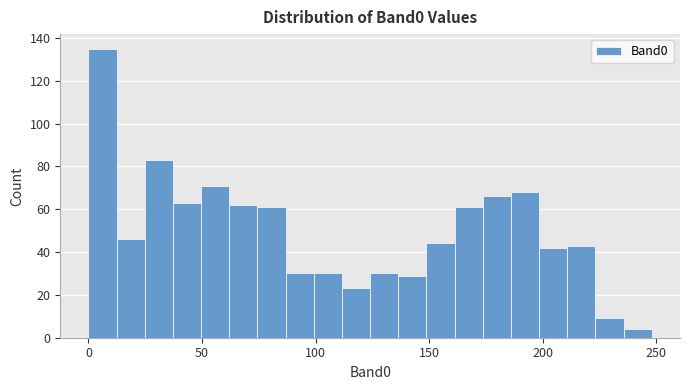

Around what value on the x-axis is the tallest bar? Give the approximate position of its centre, as read against the axis.

5